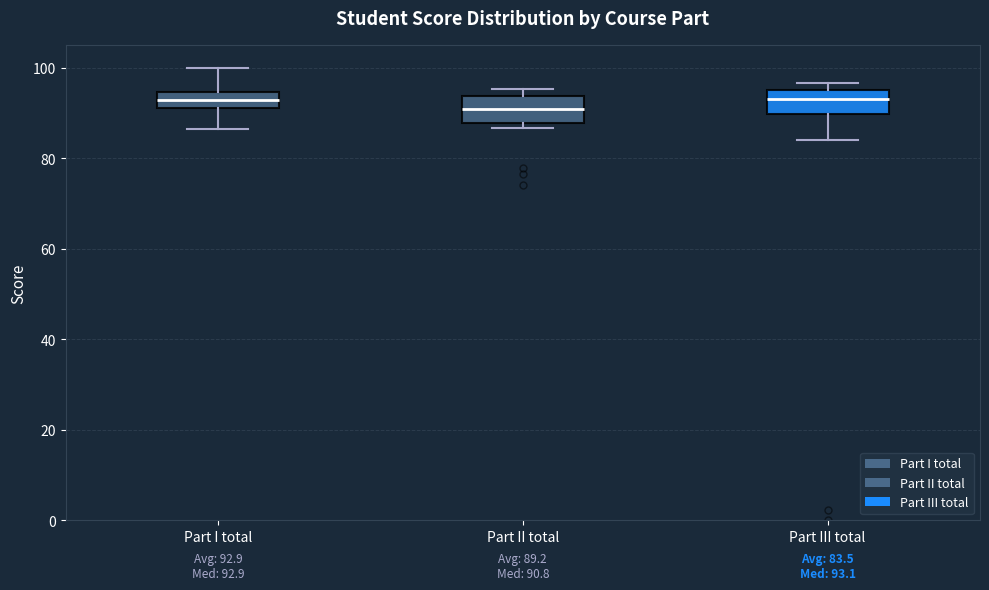

Which box's median line is the lowest?

Part II total